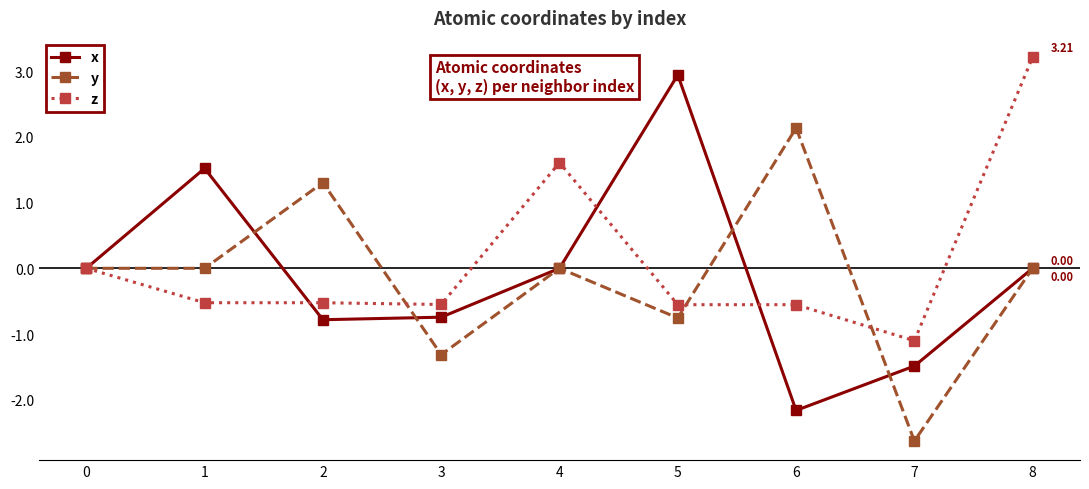

Which series changed the most between 1 and 8?

z